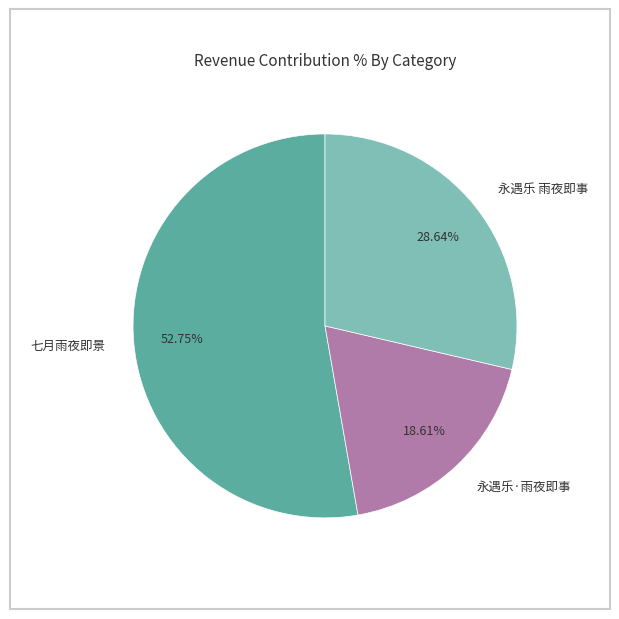

Count the number of slices in the pie.

3